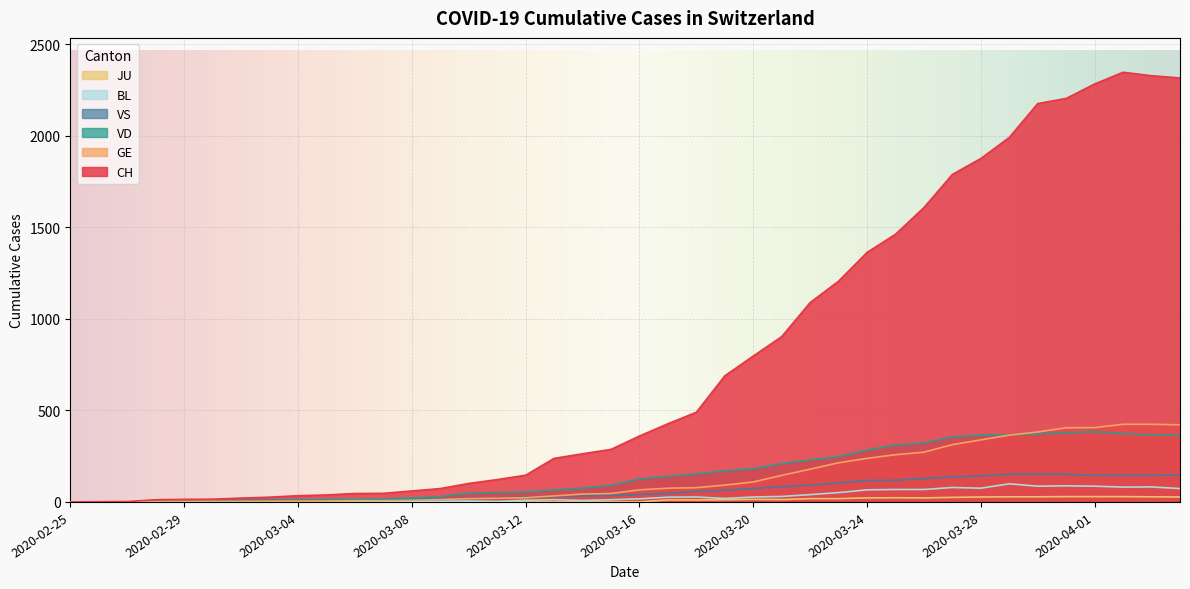

What is the total value across all series at 2020-03-01?

29